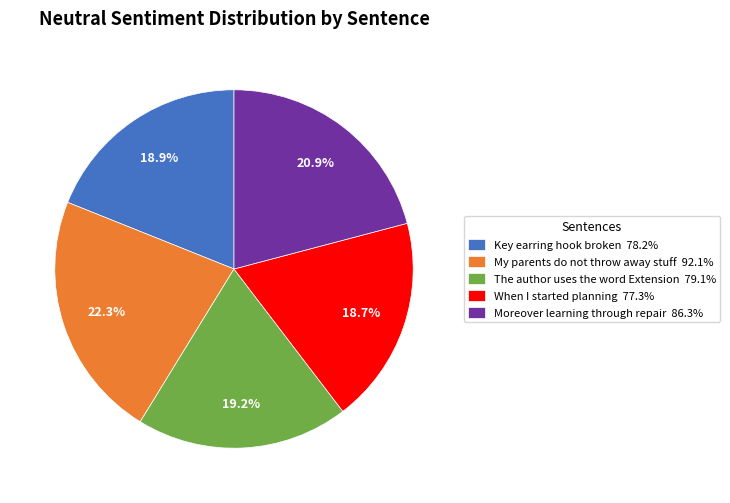

How many segments does this pie chart have?

5